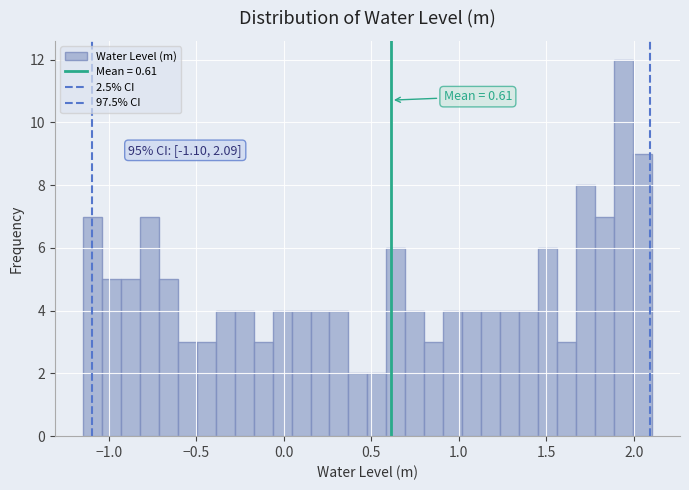

Read against the x-axis, roughly where is the centre of the tallest bar?

1.95